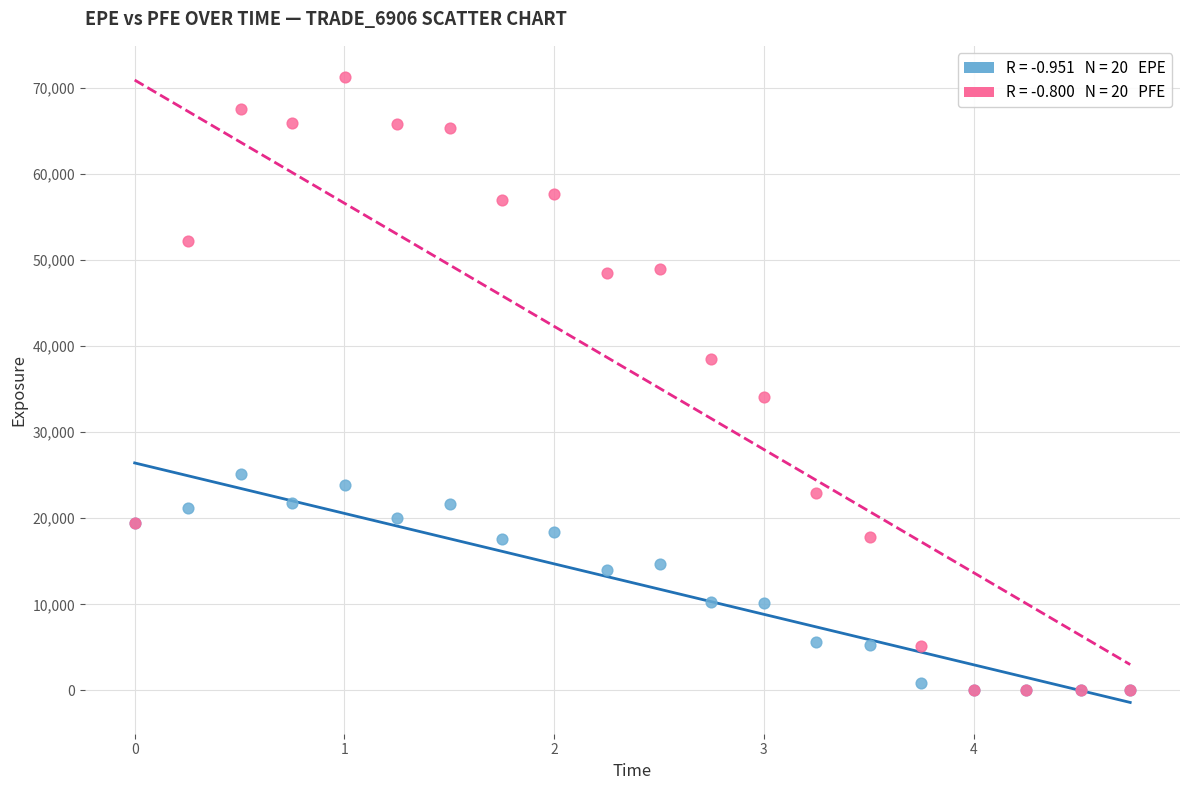

Across all series, what Y value is closest to 35630?

34064.3